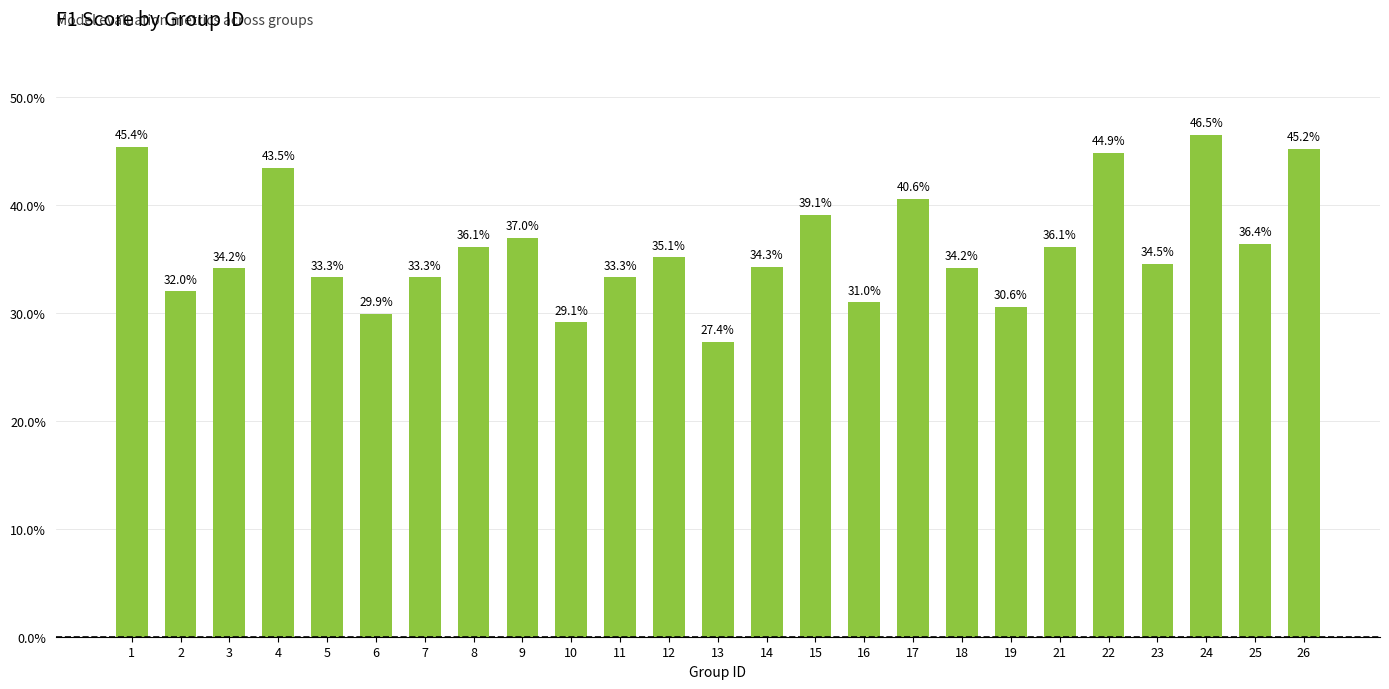

What is the greatest value displayed?

0.5